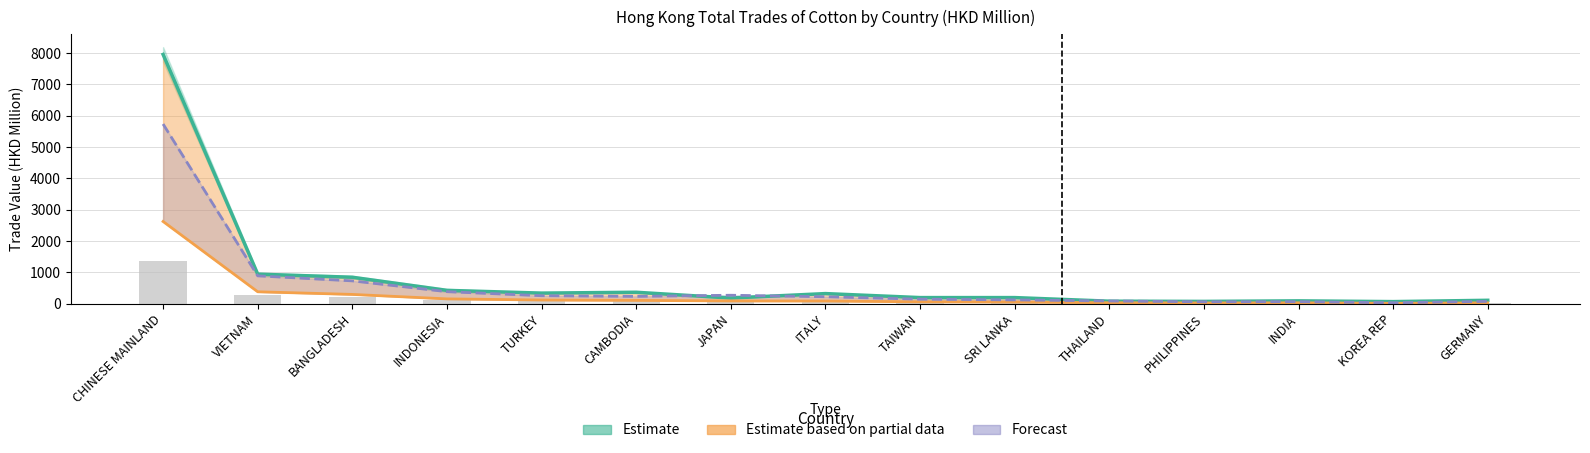

Reading right to left, extract all data points from this chart.

Estimate (201712–201812 avg): GERMANY=110.9	KOREA REP=68.9	INDIA=92.9	PHILIPPINES=75.5	THAILAND=82.4	SRI LANKA=197.4	TAIWAN=197.2	ITALY=324.8	JAPAN=183.2	CAMBODIA=367.3	TURKEY=340.2	INDONESIA=427.4	BANGLADESH=846.3	VIETNAM=944.9	CHINESE MAINLAND=7956.1
Estimate based on partial data (201905): GERMANY=30.1	KOREA REP=13.1	INDIA=30.8	PHILIPPINES=25.6	THAILAND=33.1	SRI LANKA=54.8	TAIWAN=61.7	ITALY=88.3	JAPAN=90.4	CAMBODIA=108.2	TURKEY=120.0	INDONESIA=155.9	BANGLADESH=298.4	VIETNAM=382.8	CHINESE MAINLAND=2625.8
Forecast (201912): GERMANY=76.6	KOREA REP=32.1	INDIA=67.2	PHILIPPINES=63.1	THAILAND=88.7	SRI LANKA=123.3	TAIWAN=146.6	ITALY=224.7	JAPAN=272.1	CAMBODIA=235.9	TURKEY=256.7	INDONESIA=386.4	BANGLADESH=730.7	VIETNAM=891.0	CHINESE MAINLAND=5736.1
202005 (partial/bar): GERMANY=11.8	KOREA REP=12.0	INDIA=16.2	PHILIPPINES=20.0	THAILAND=22.1	SRI LANKA=31.2	TAIWAN=41.5	ITALY=41.8	JAPAN=60.5	CAMBODIA=72.7	TURKEY=92.8	INDONESIA=110.5	BANGLADESH=211.6	VIETNAM=285.1	CHINESE MAINLAND=1377.1